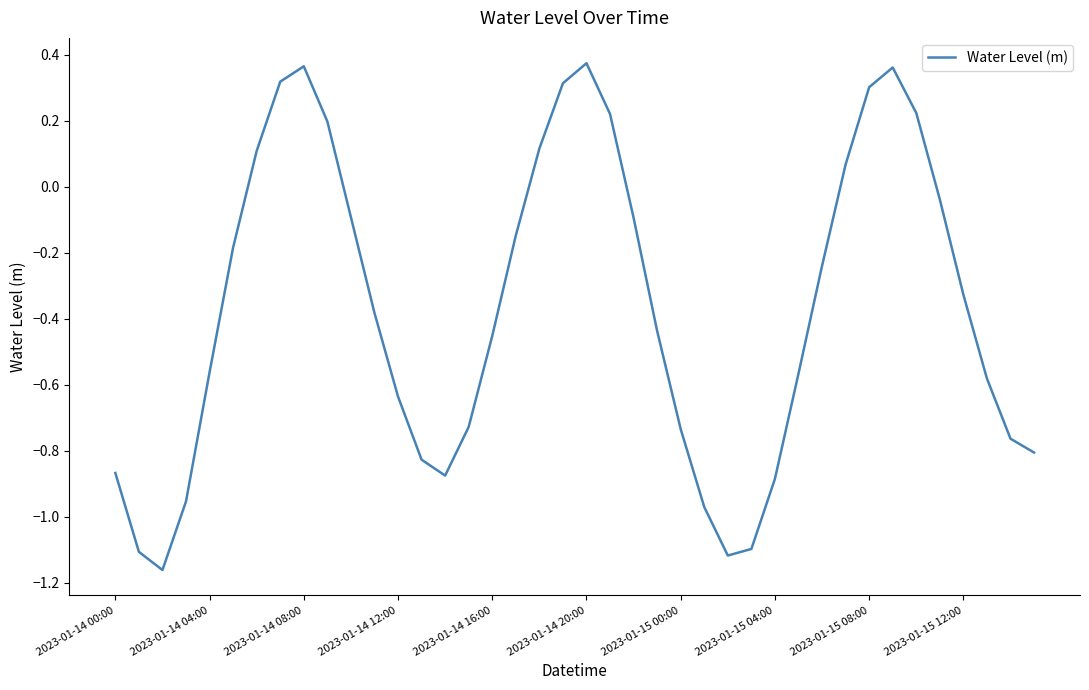

What is the difference between the maximum and minimum values?

1.5